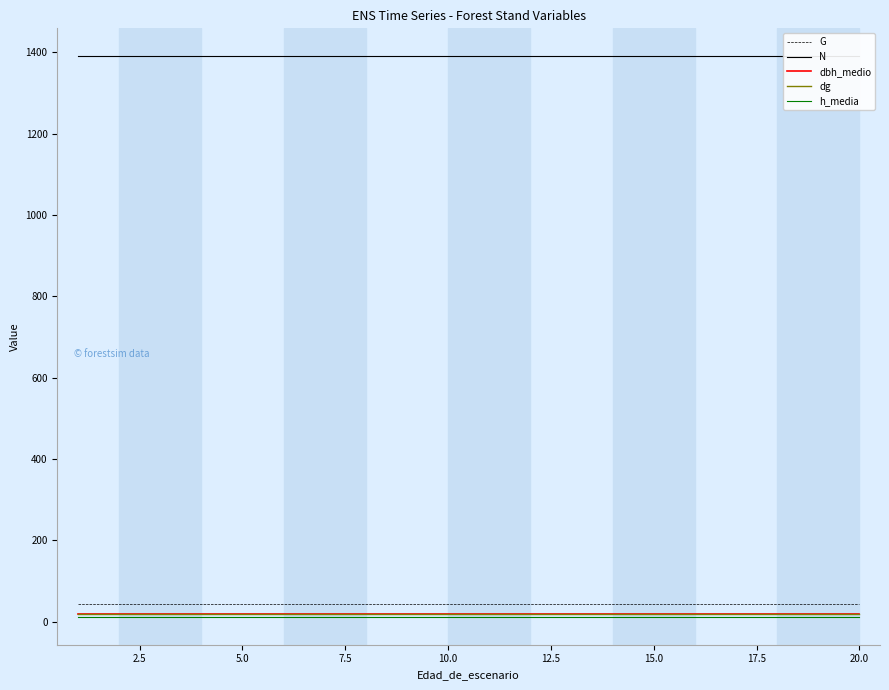

Reading left to right, extract all data points from this chart.

G: 43.7	43.7	43.7	43.7	43.7	43.7	43.7	43.7	43.7	43.7	43.7	43.7	43.7	43.7	43.7	43.7	43.7	43.7	43.7	43.7
N: 1390.0	1390.0	1390.0	1390.0	1390.0	1390.0	1390.0	1390.0	1390.0	1390.0	1390.0	1390.0	1390.0	1390.0	1390.0	1390.0	1390.0	1390.0	1390.0	1390.0
dbh_medio: 19.4	19.4	19.4	19.4	19.4	19.4	19.4	19.4	19.4	19.4	19.4	19.4	19.4	19.4	19.4	19.4	19.4	19.4	19.4	19.4
dg: 20.0	20.0	20.0	20.0	20.0	20.0	20.0	20.0	20.0	20.0	20.0	20.0	20.0	20.0	20.0	20.0	20.0	20.0	20.0	20.0
h_media: 12.3	12.3	12.3	12.3	12.3	12.3	12.3	12.3	12.3	12.3	12.3	12.3	12.3	12.3	12.3	12.3	12.3	12.3	12.3	12.3